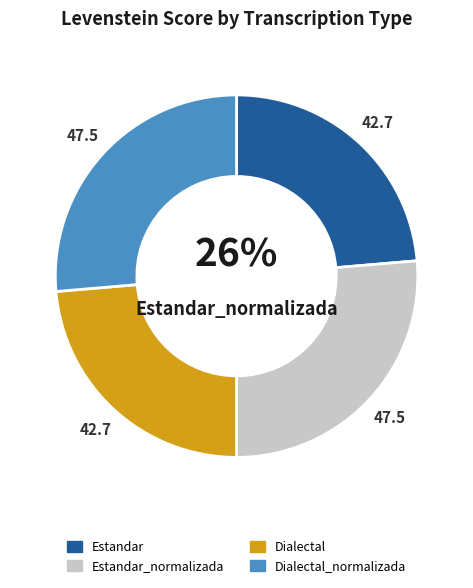

What is the largest slice in the pie chart?

Estandar_normalizada